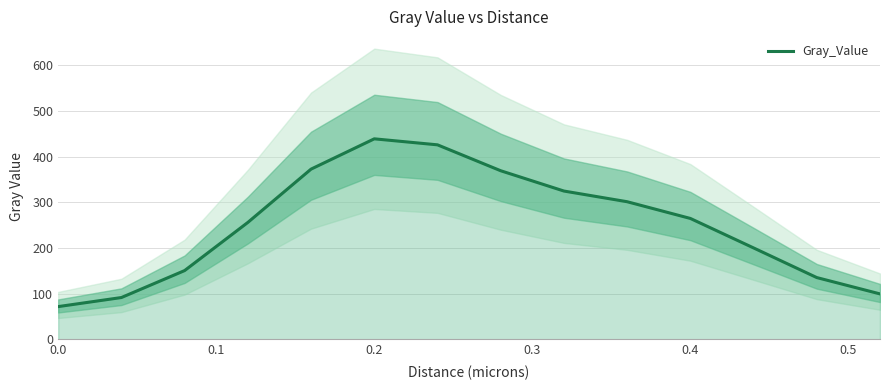

What is the maximum value for Gray_Value?

439.0